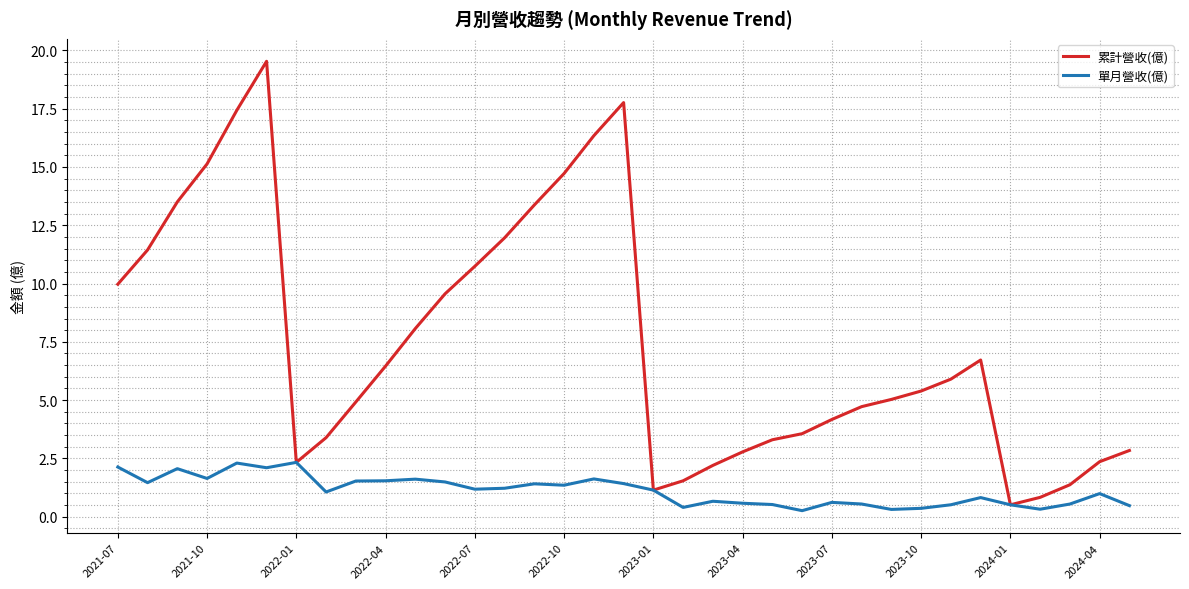

What is the maximum value shown in the chart?

19.5